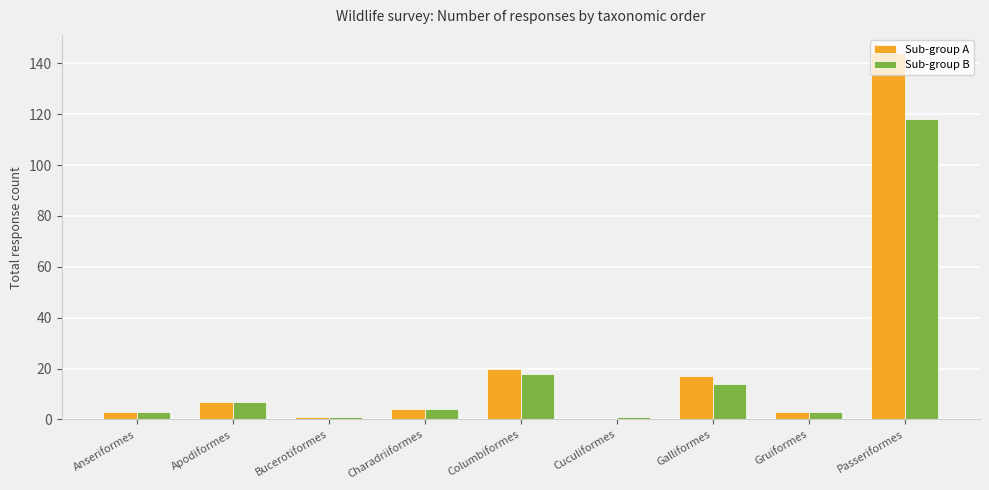

What is the sum of all Sub-group A values?

199